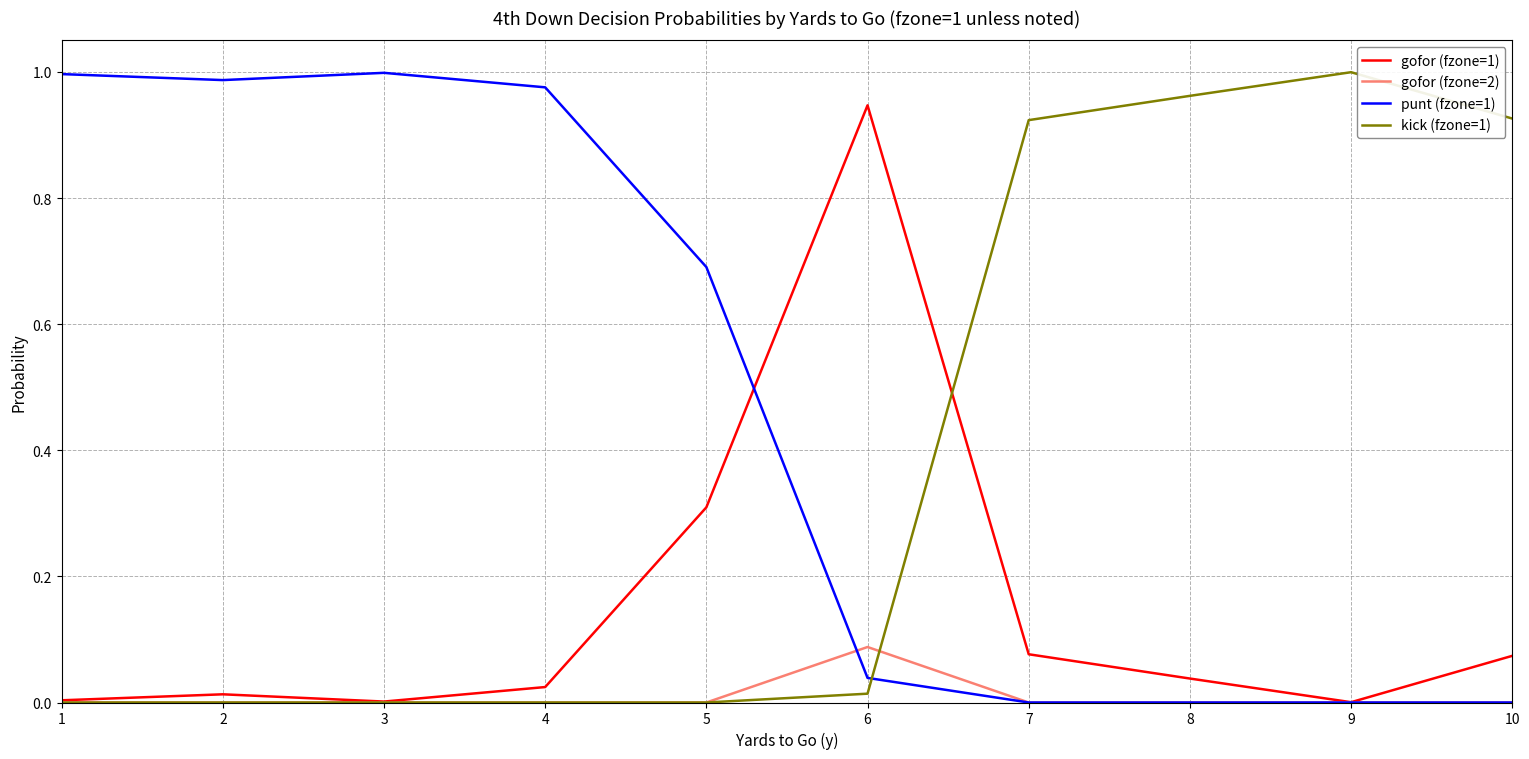

True or false: kick (fzone=1) has a value of 0.0 at 1.

True